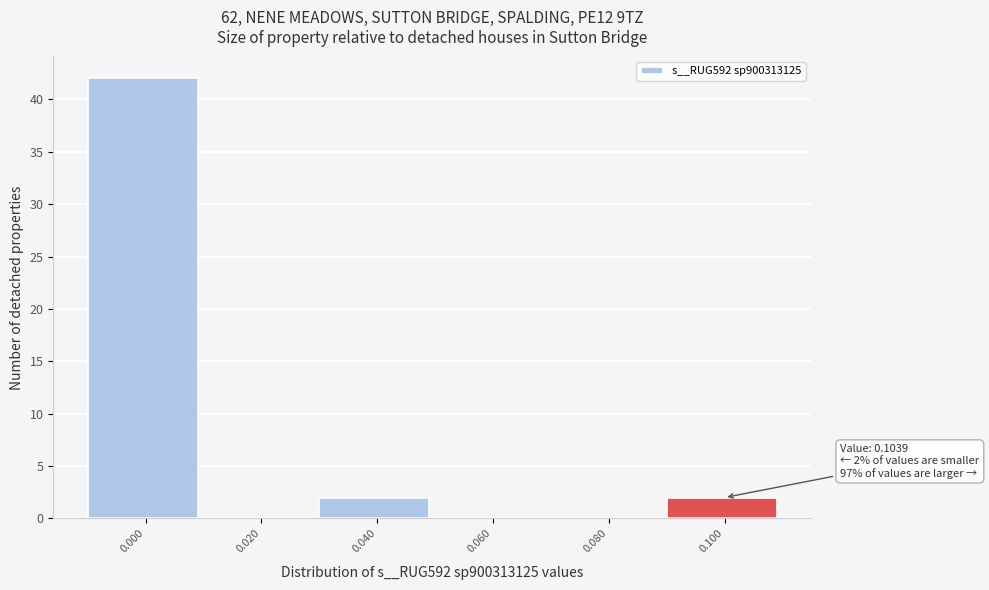

Reading left to right, what are all the values shown in this chart?

0.000=42	0.020=0	0.040=2	0.060=0	0.080=0	0.100=2